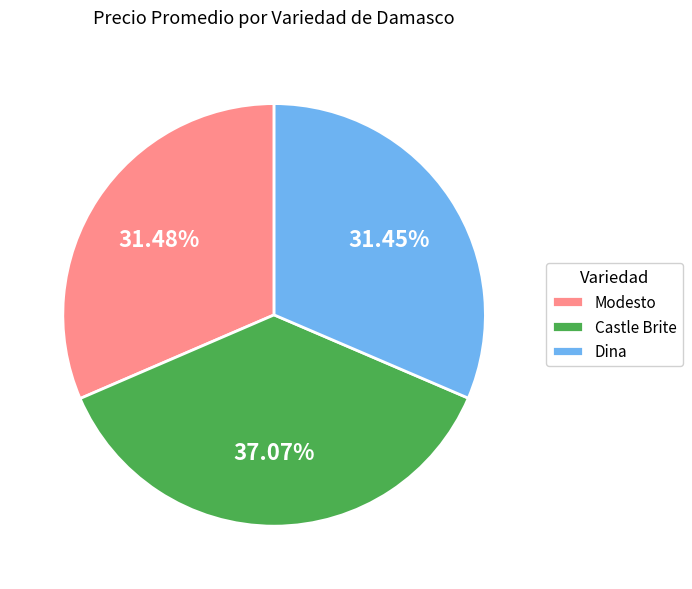

What is the largest slice in the pie chart?

Castle Brite